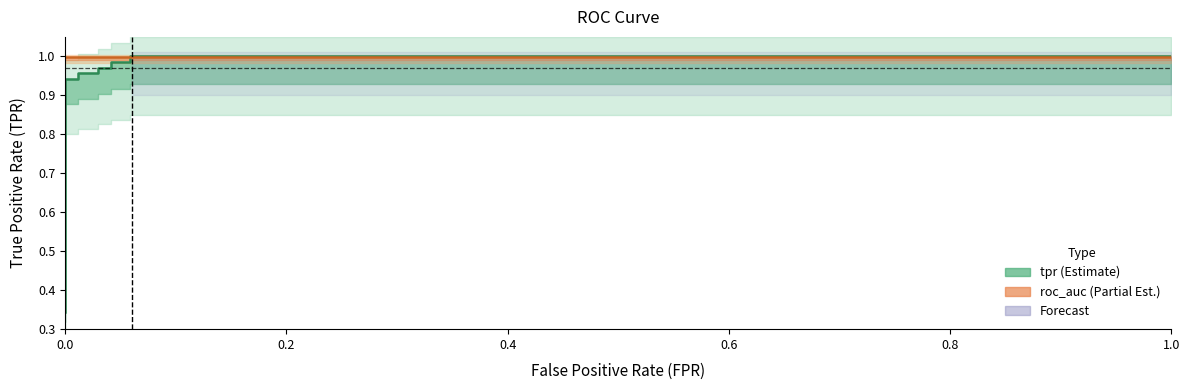

At how many categories does at least one series exceed 0?

12